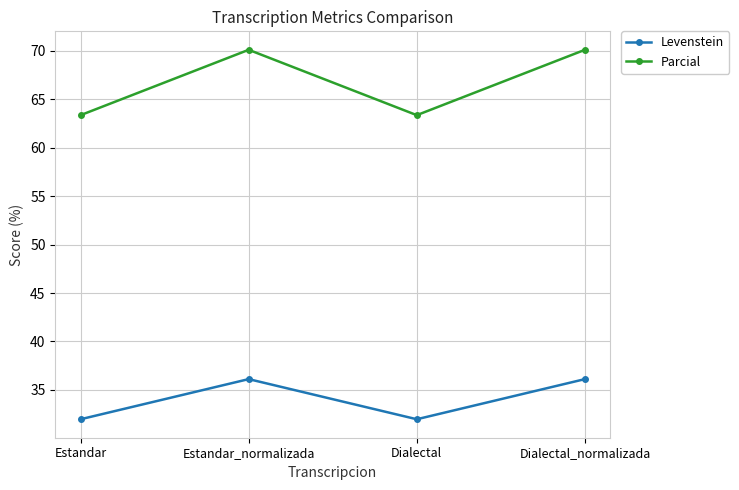

At Dialectal_normalizada, list the series in order from largest to smallest.

Parcial, Levenstein